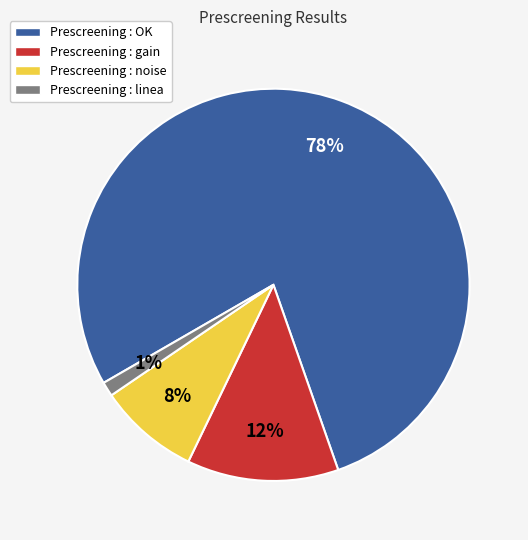

Do Prescreening : gain and Prescreening : noise together represent more than half of the pie?

No